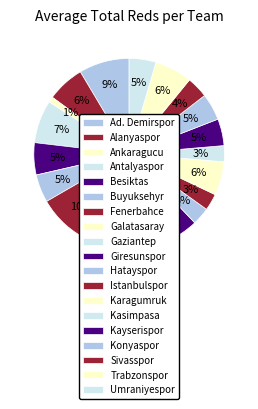

How many slices are in this pie chart?

19